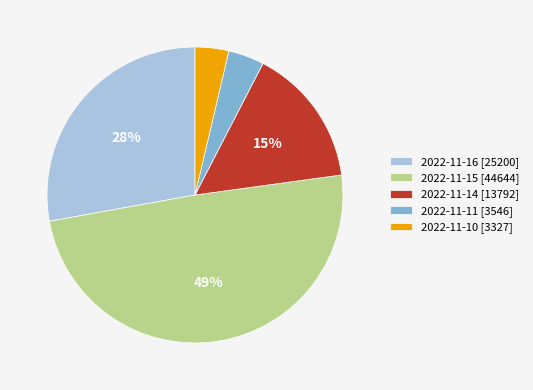

Is there any slice that represents more than half of the pie?

No